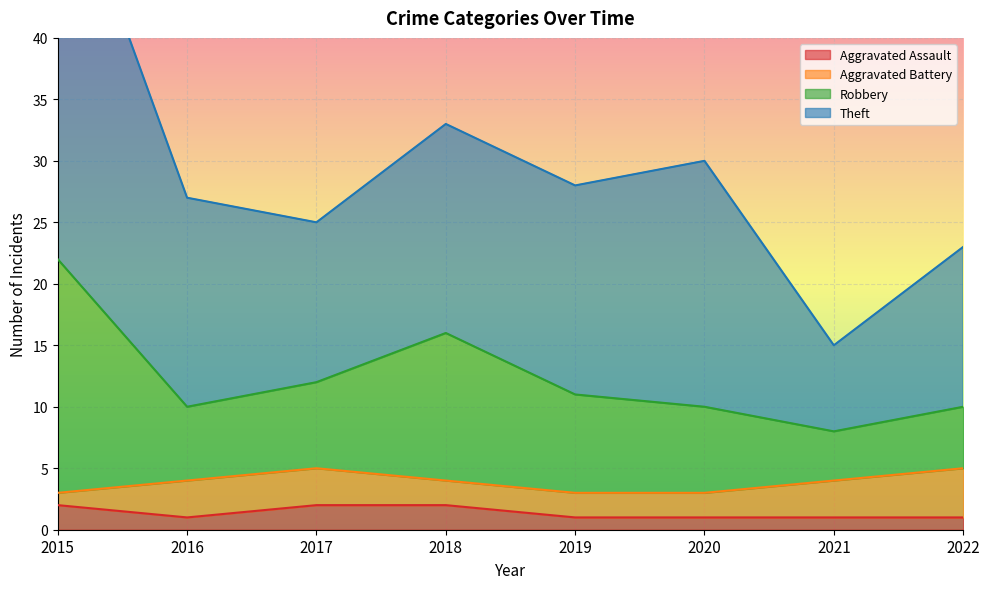

Between 2016 and 2015, which is larger?

2015